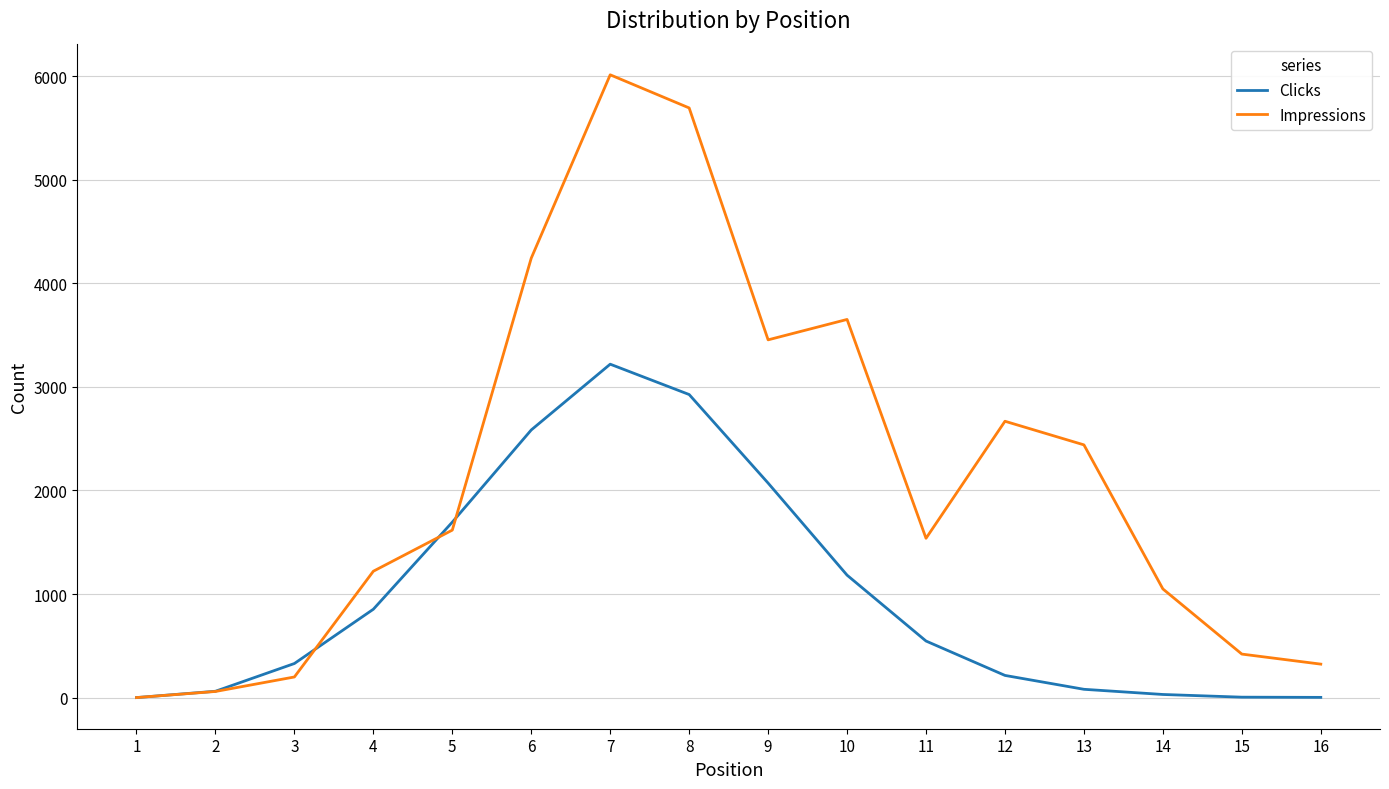

At which label does Clicks first exceed 546?

4